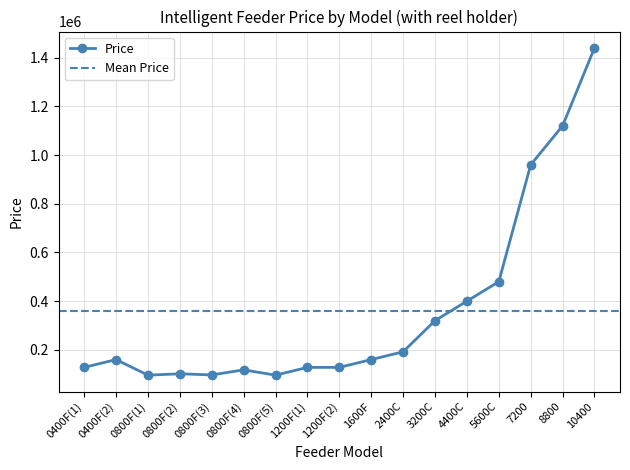

Between 0400F(1) and 7200, which is larger?

7200